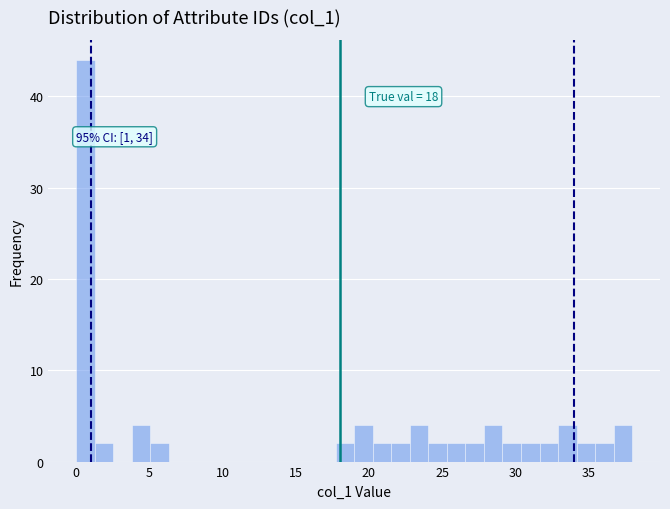

Read against the x-axis, roughly where is the centre of the tallest bar?

0.5